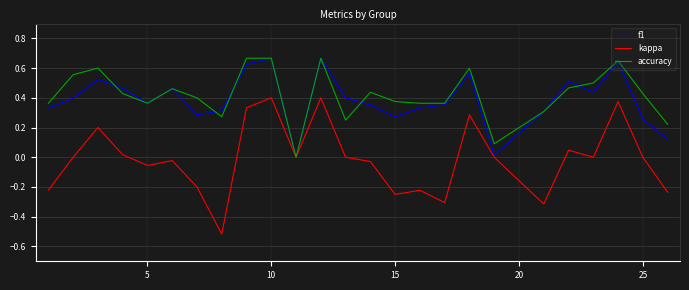

Which series has the widest spread of values?

kappa